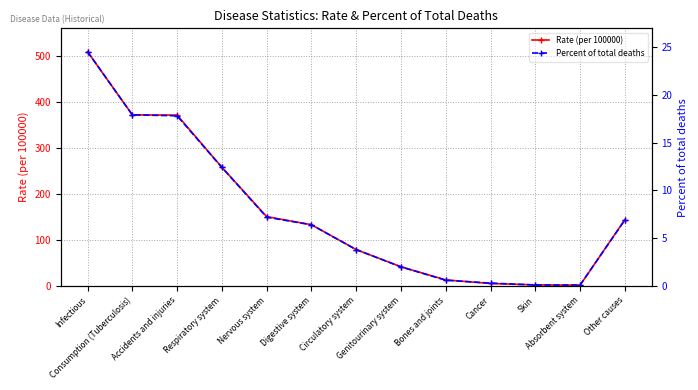

Reading left to right, what are all the values shown in this chart?

Rate (per 100000): 508.6	371.5	371.1	257.7	150.6	133.0	79.1	41.6	13.2	5.4	2.4	1.7	144.0
Percent of total deaths: 24.5	17.9	17.8	12.4	7.2	6.4	3.8	2.0	0.6	0.3	0.1	0.1	6.9